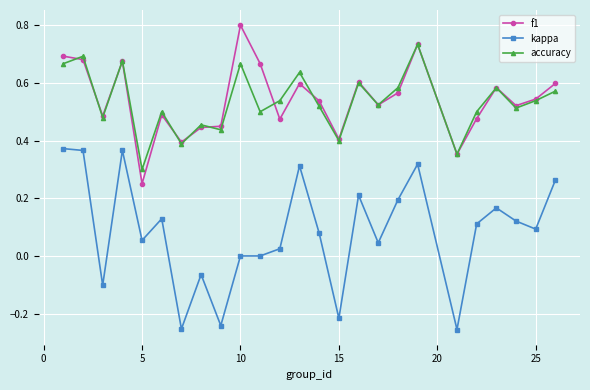

True or false: kappa and accuracy cross at least once.

False